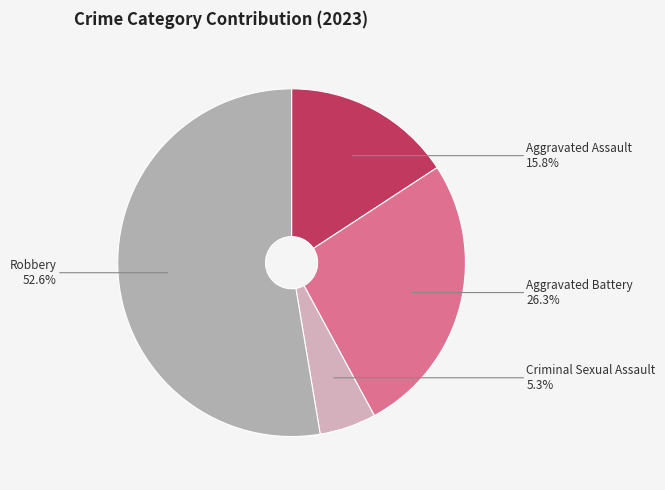

To the nearest percent, what portion does Criminal Sexual Assault represent?

5%